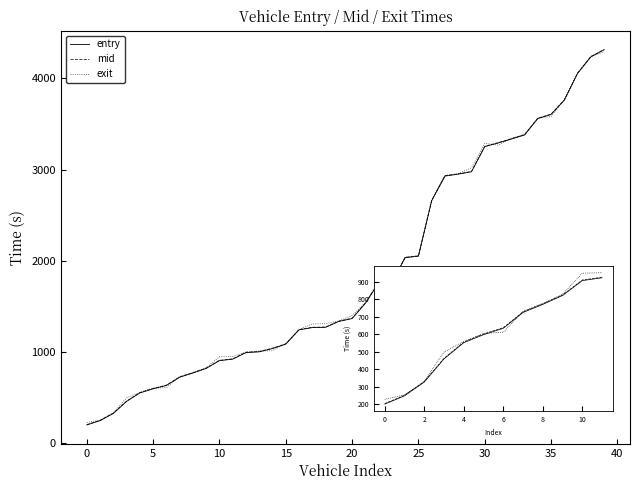

What is the smallest value displayed?

201.3